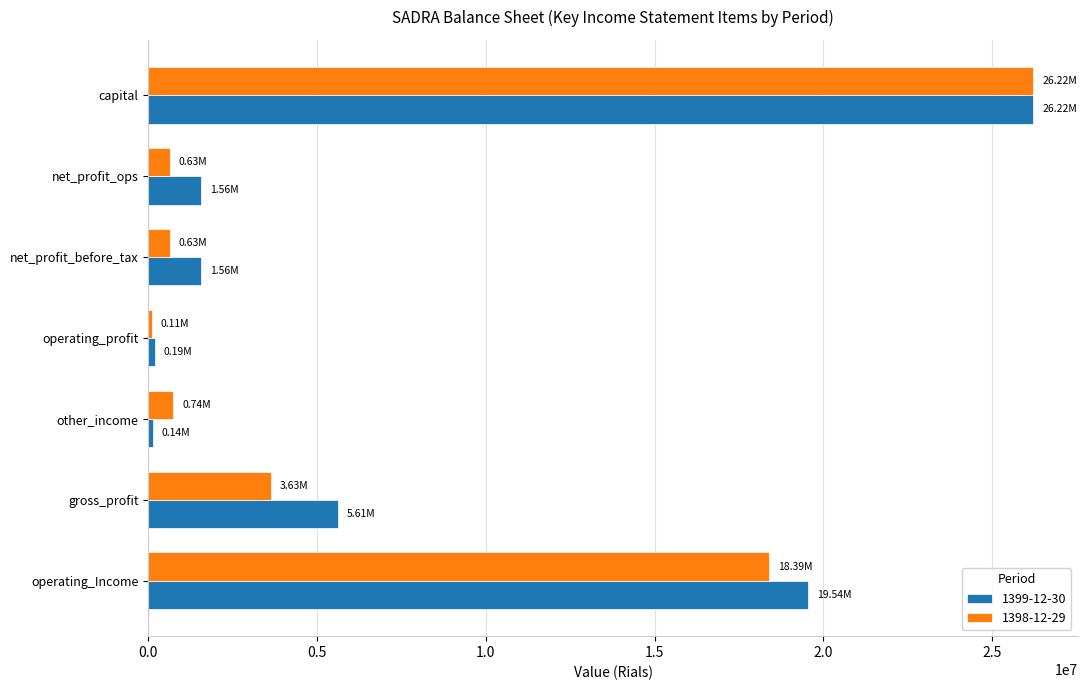

Rank the series by their average value, from lowest to highest.

1398-12-29, 1399-12-30